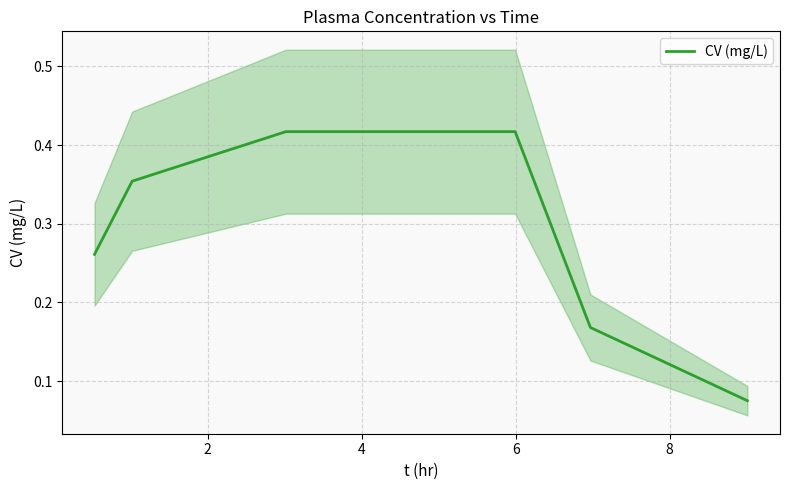

How many lines are shown in the chart?

1